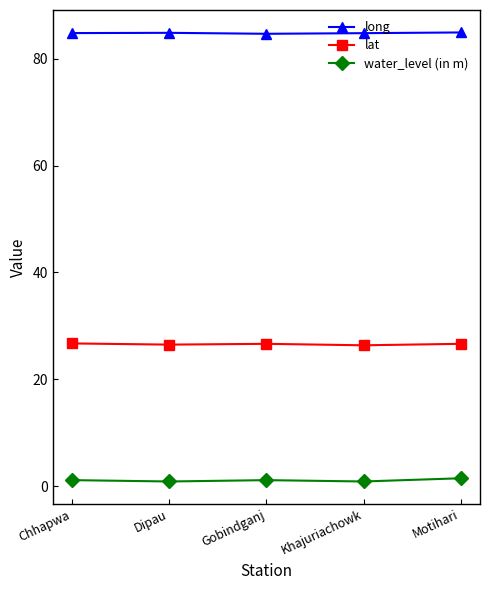

What is the label of the 3rd point from the right?

Gobindganj